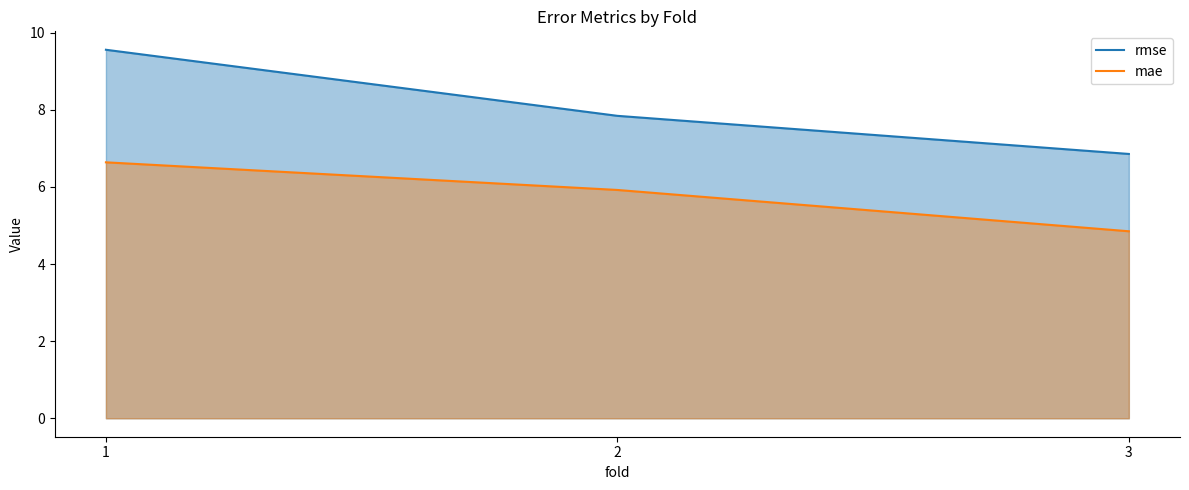

At 2, list the series in order from smallest to largest.

mae, rmse